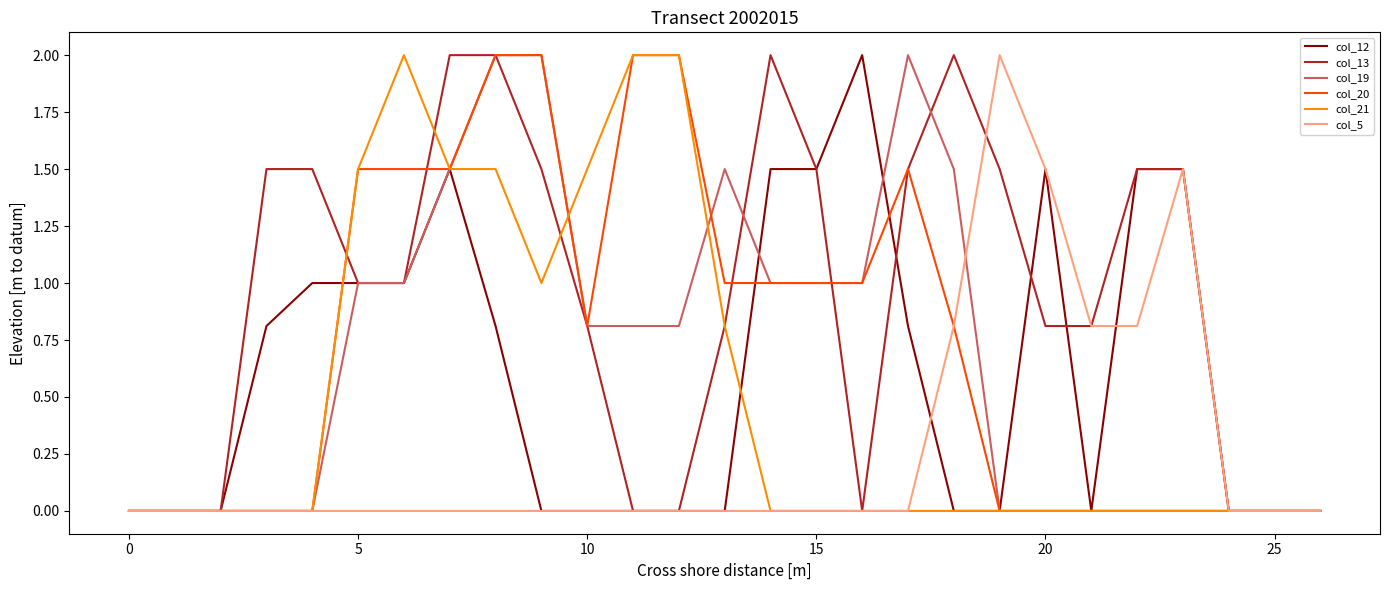

Is this an area chart (filled region under the line)?

No